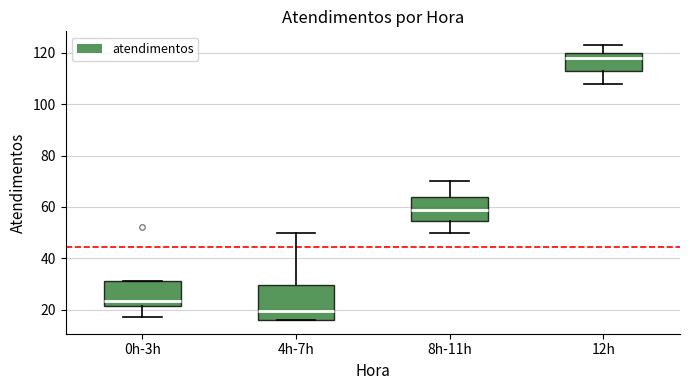

Reading left to right, transcribe this box plot: for each box, give where its median line is, the range the box spans, and where its two whiskers end, as read against the y-axis. The values are not printed on the chart, so give them approximately, as read against the axis.

0h-3h: median 24, box 22 to 32, whiskers 18 to 32
4h-7h: median 20, box 16 to 30, whiskers 16 to 50
8h-11h: median 60, box 54 to 64, whiskers 50 to 70
12h: median 118, box 114 to 120, whiskers 108 to 124